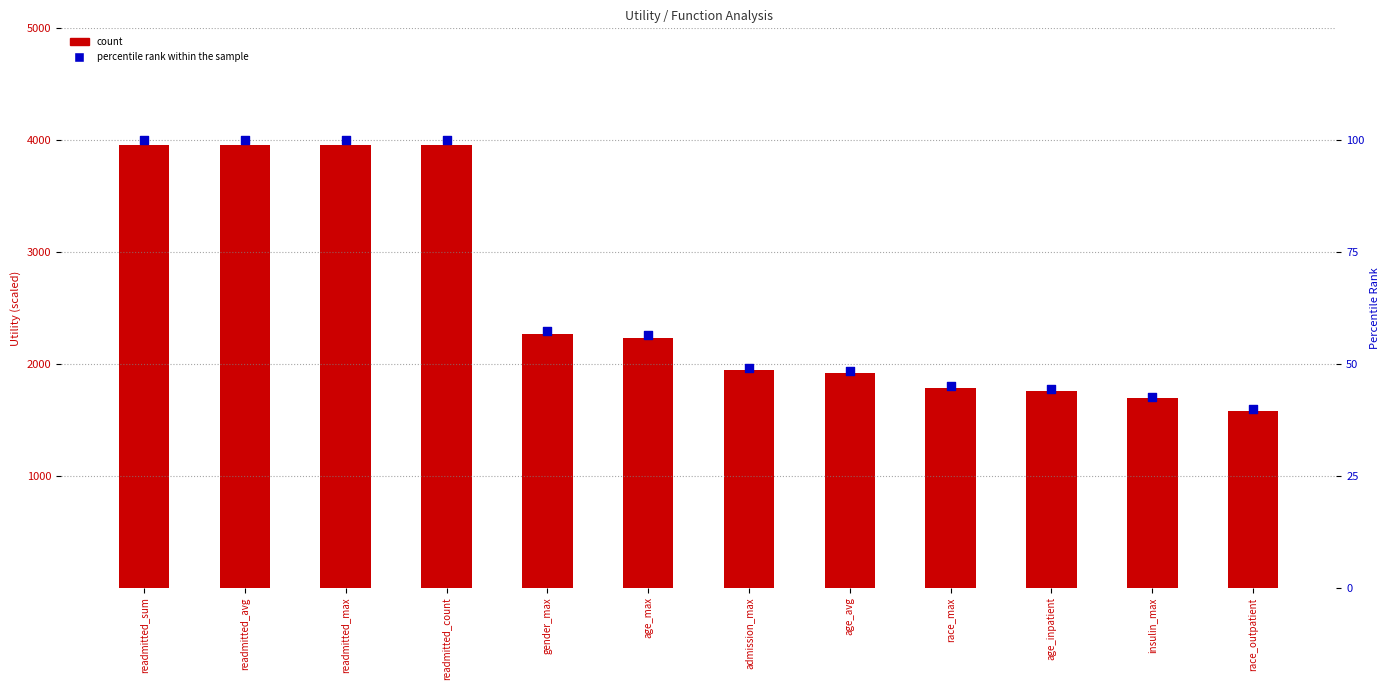

Which series reaches the minimum Y coordinate?

percentile rank within the sample